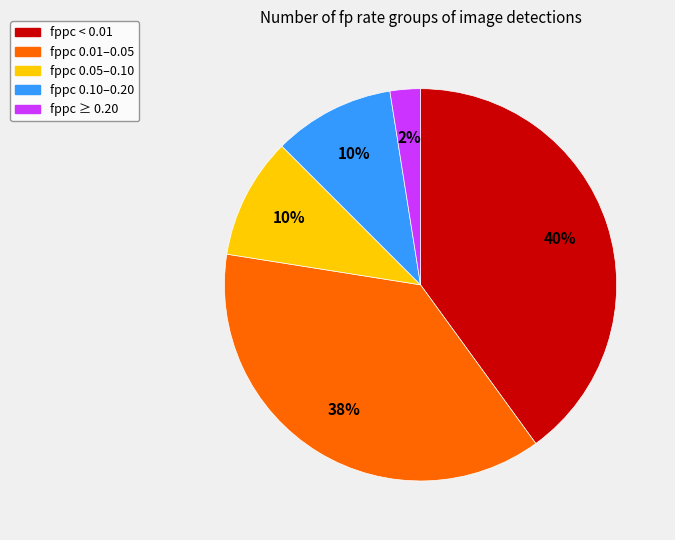

To the nearest percent, what is the difference between the largest and smallest slice percentages?

38%